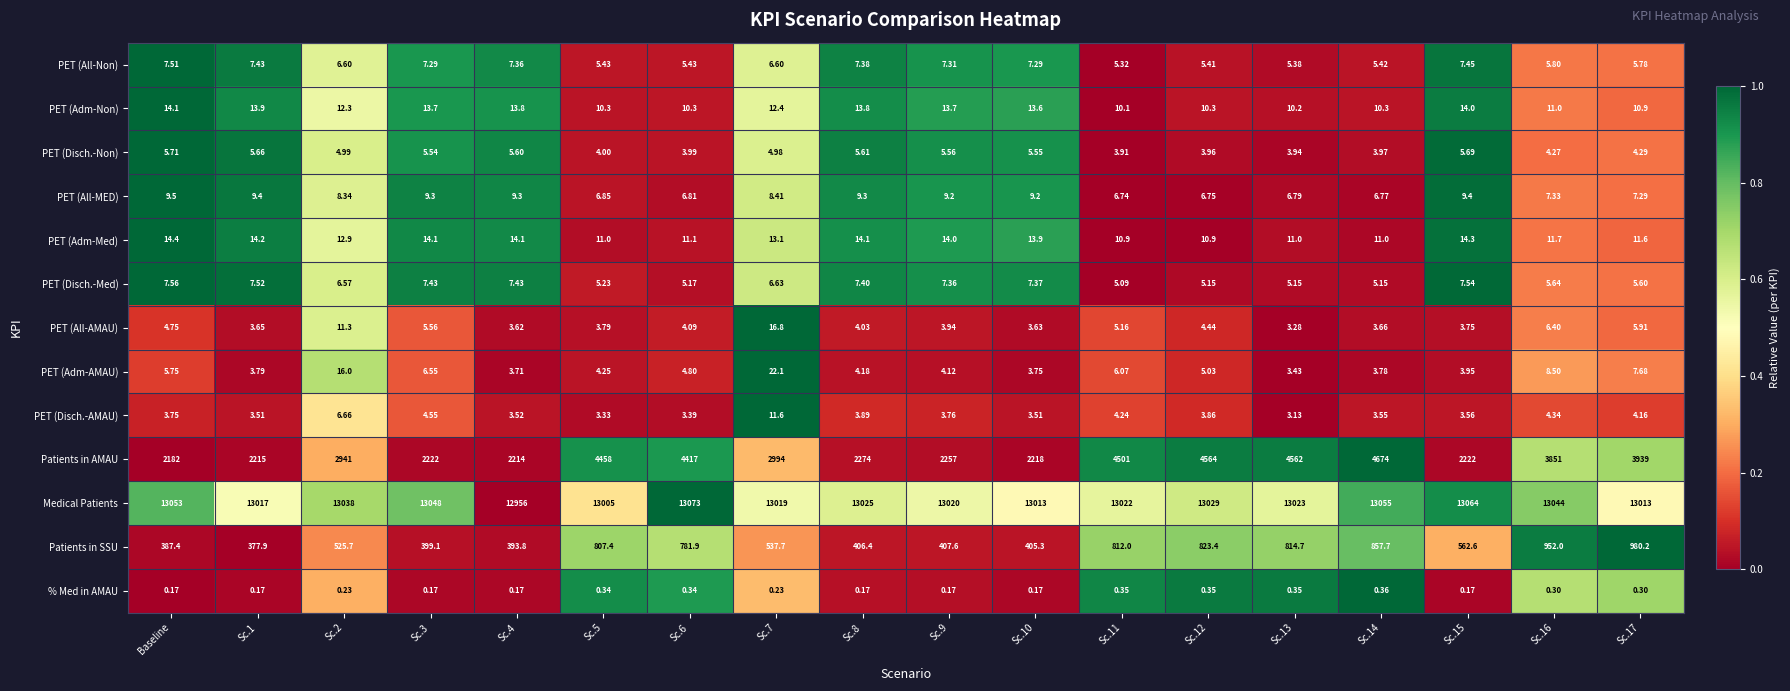

How many distinct data groups are displayed?

13